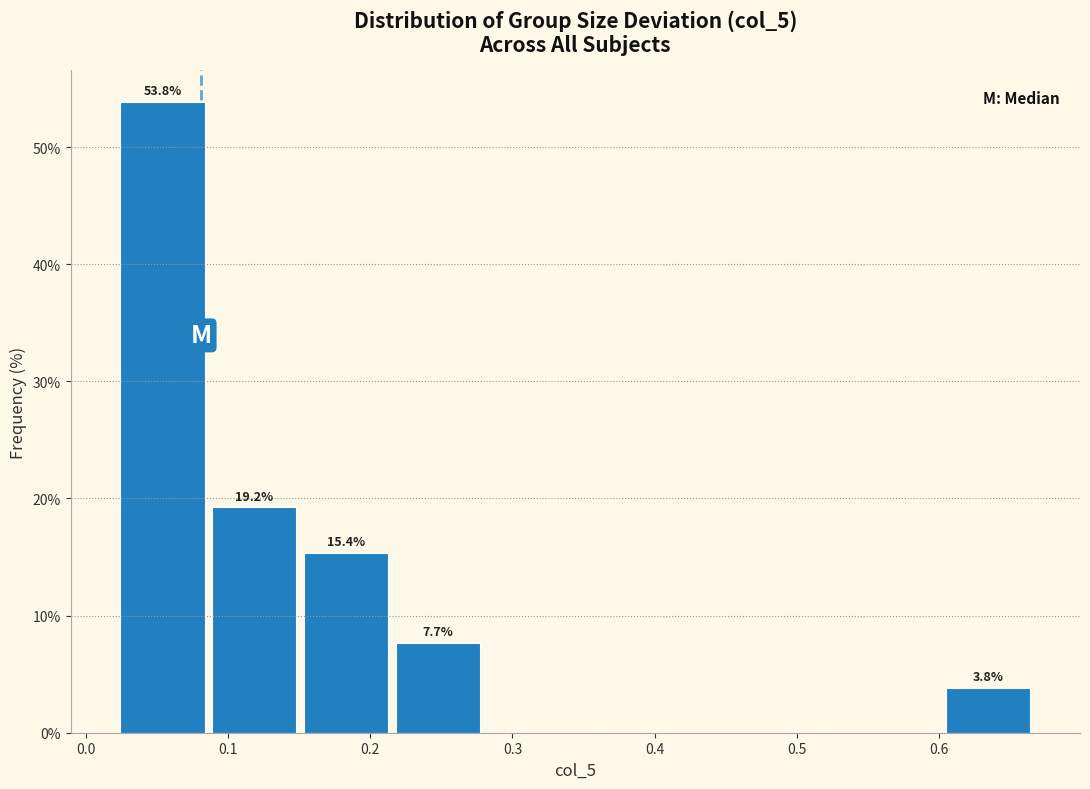

Over which range of the x-axis is the bar tallest?

0.02 to 0.09